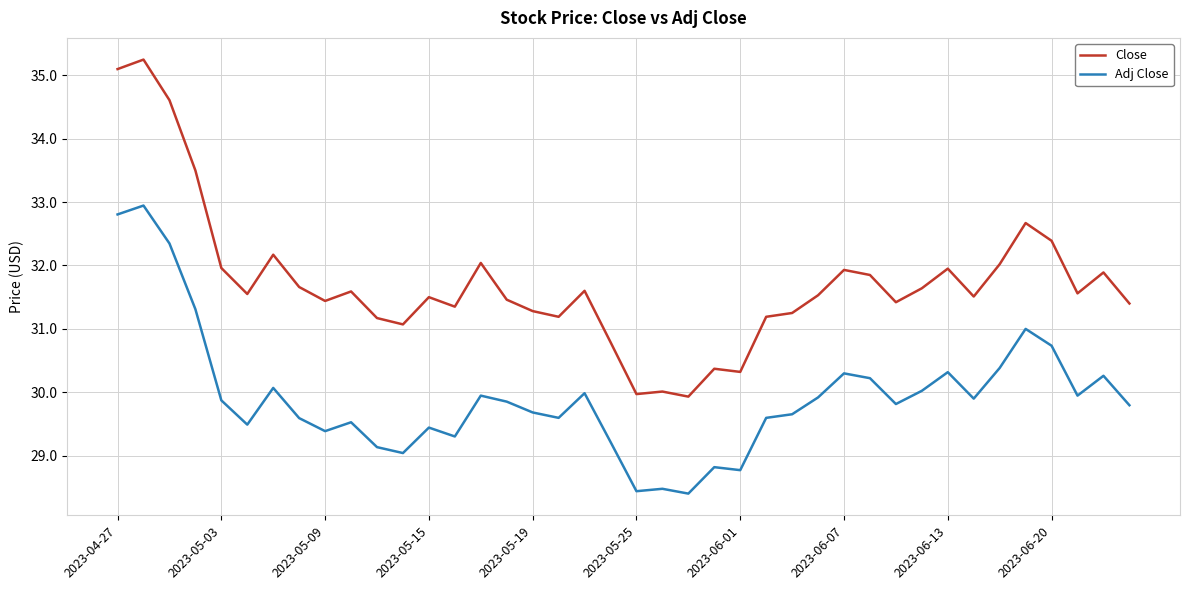

Which series has the largest range (max minus min)?

Close